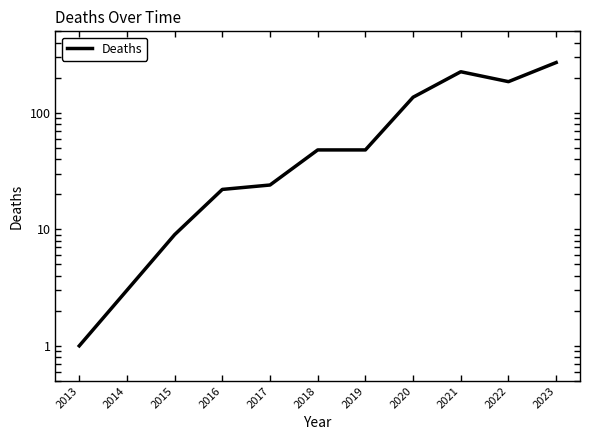

What is the sum of all values?

971